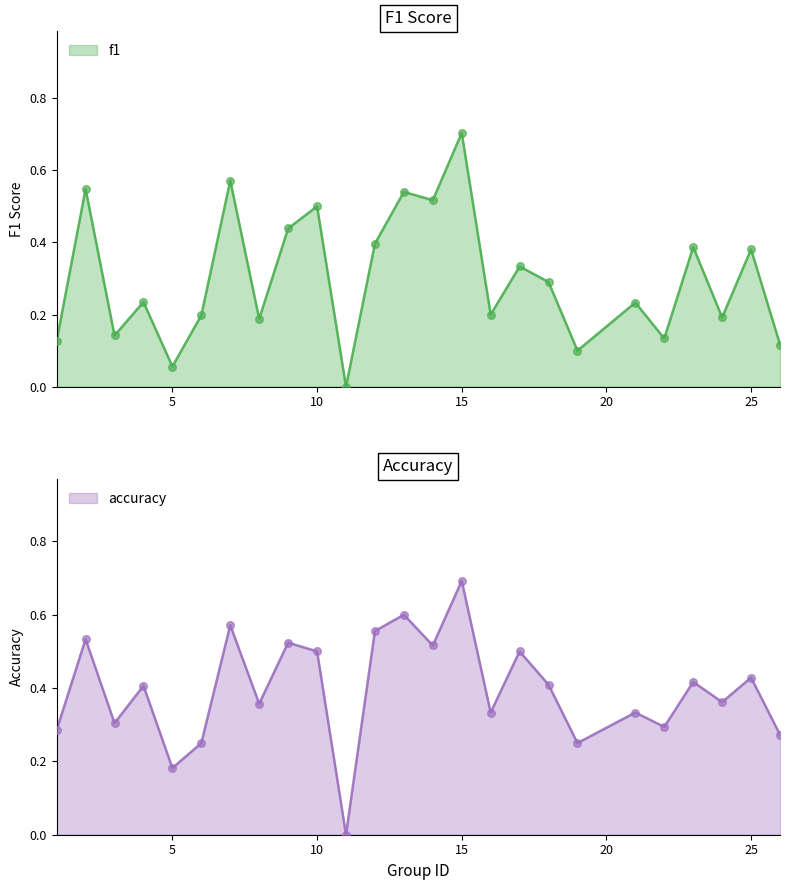

Which series contains the highest Y value?

f1